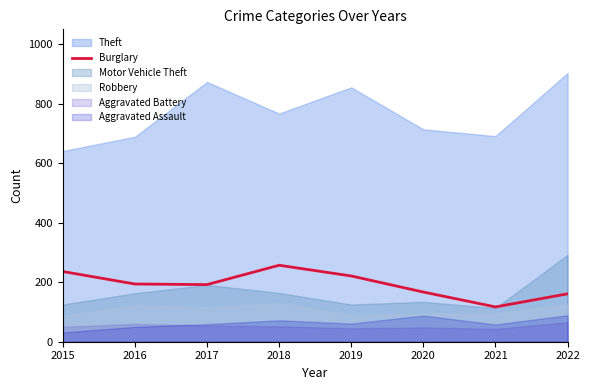

The Burglary series shows 320 at 2019. True or false?

False